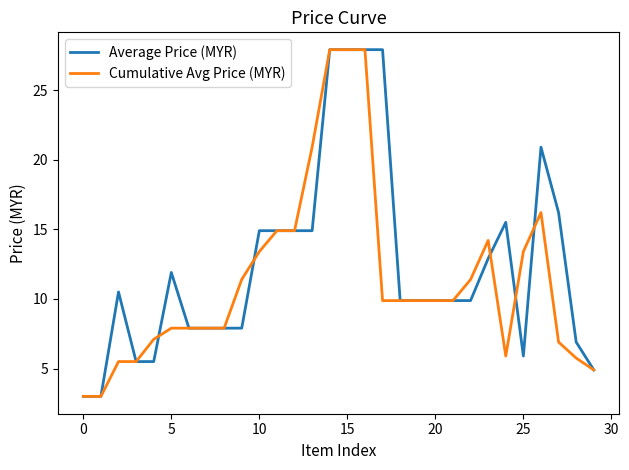

Does the chart have visible grid lines?

No